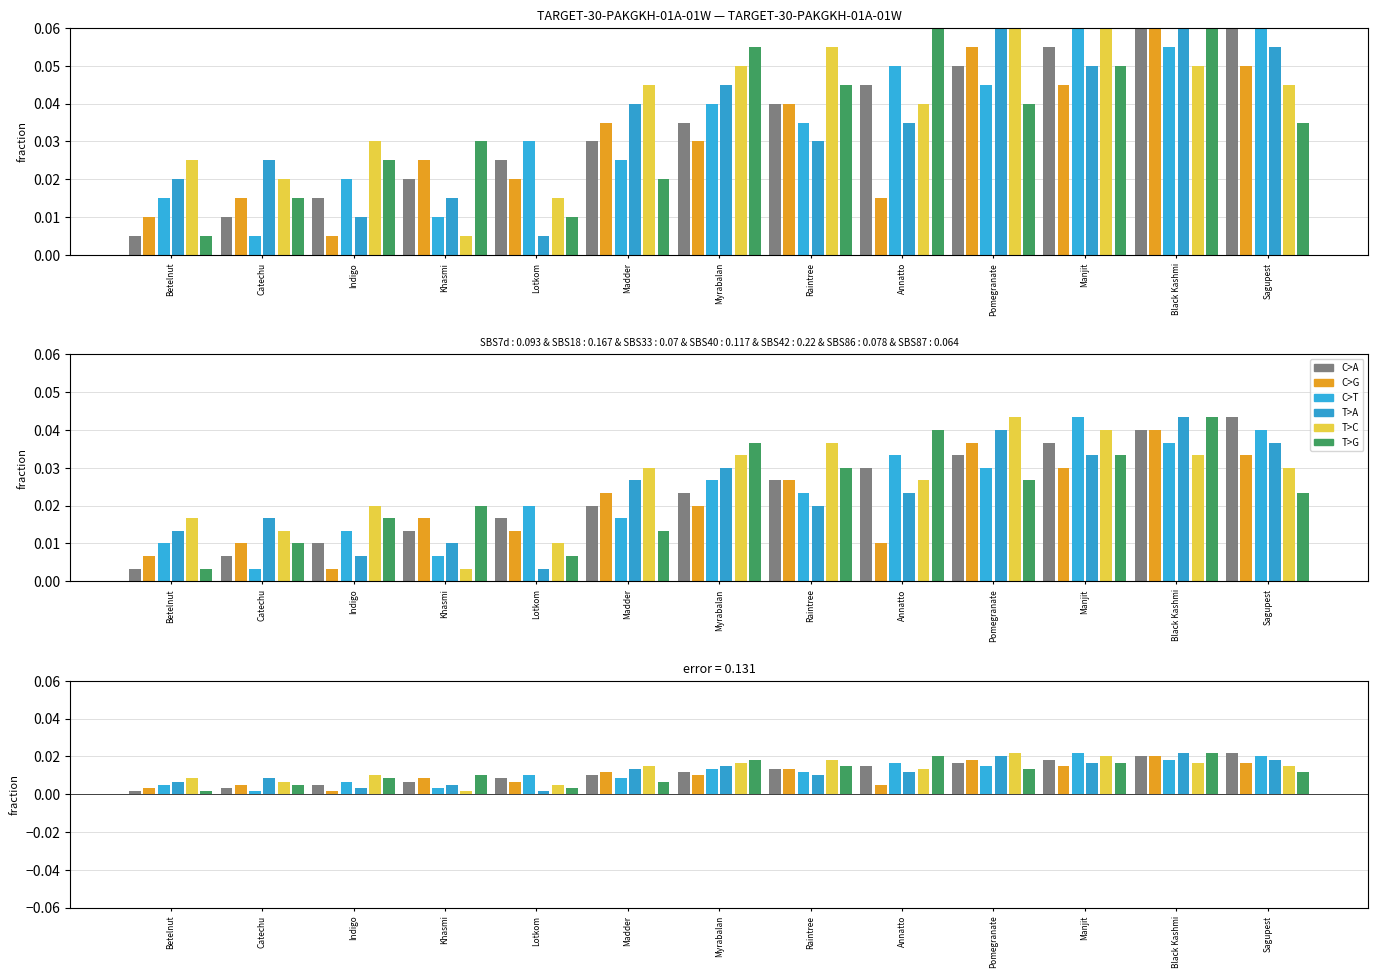

Rank the series by their maximum value, from highest to lowest.

C>A, C>T, T>A, T>C, T>G, C>G